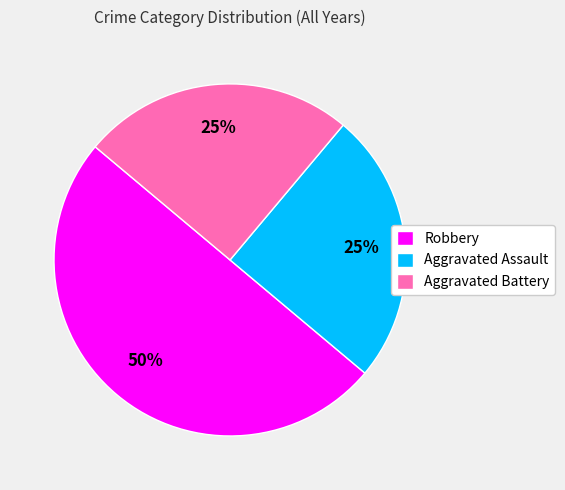

Which category has the biggest portion of the pie?

Robbery